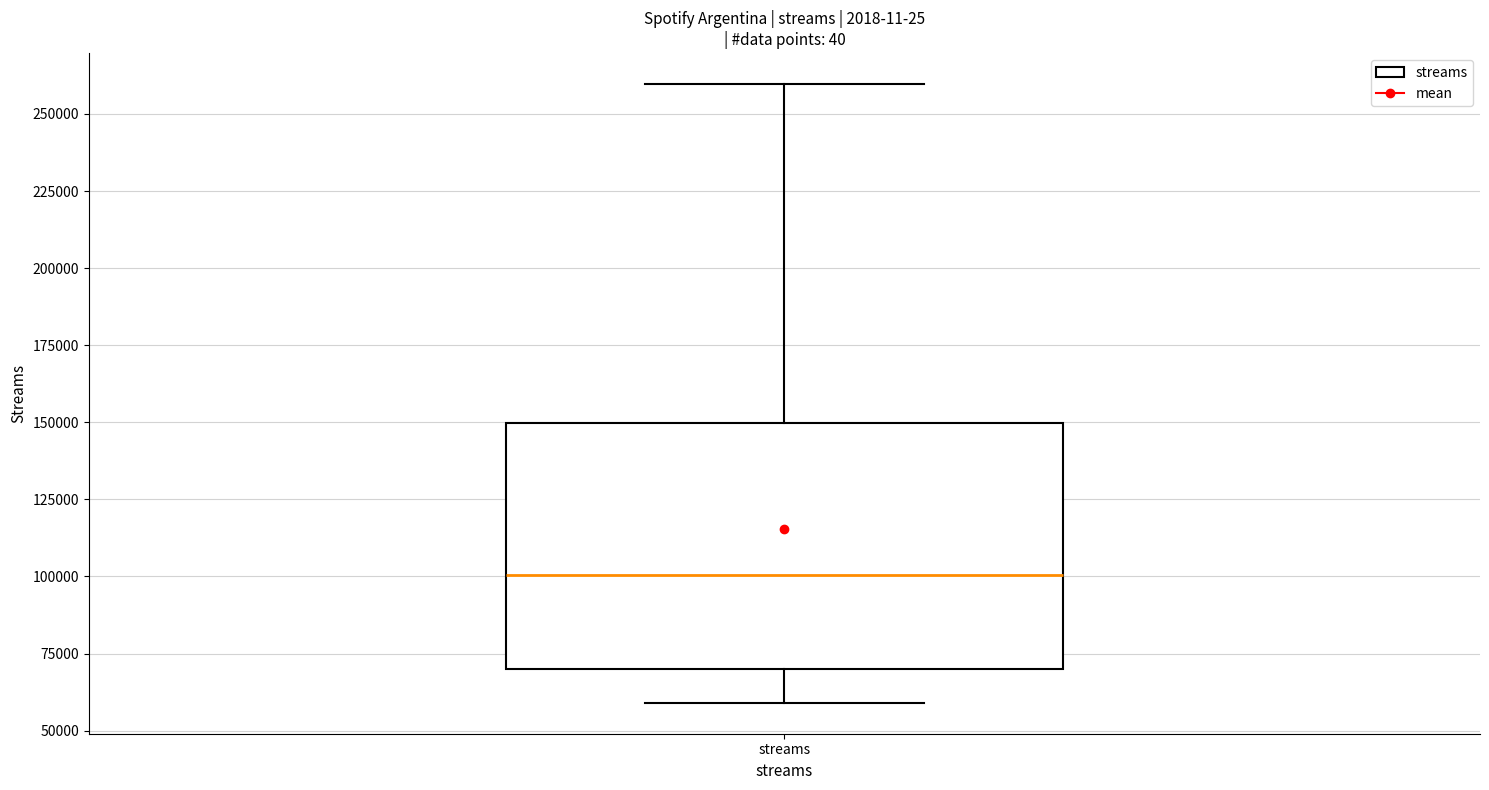

Read this box plot against the y-axis: the position of the median line, the range covered by the box, and the ends of both whiskers. The values are not printed on the chart, so give them approximately, as read against the axis.

median 100000, box 70000 to 150000, whiskers 60000 to 260000